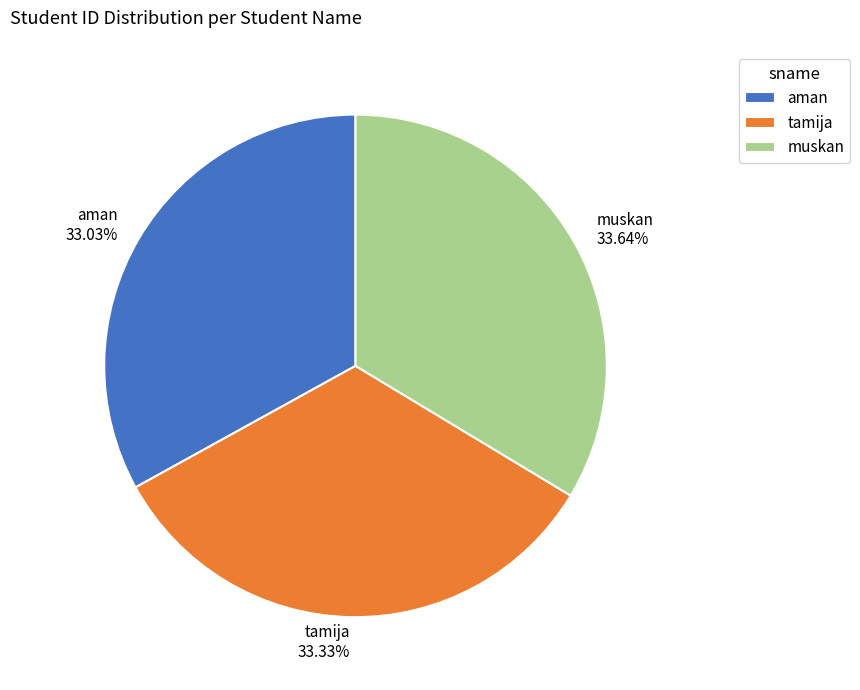

What is the ratio of the value at tamija to the value at aman?

1.0